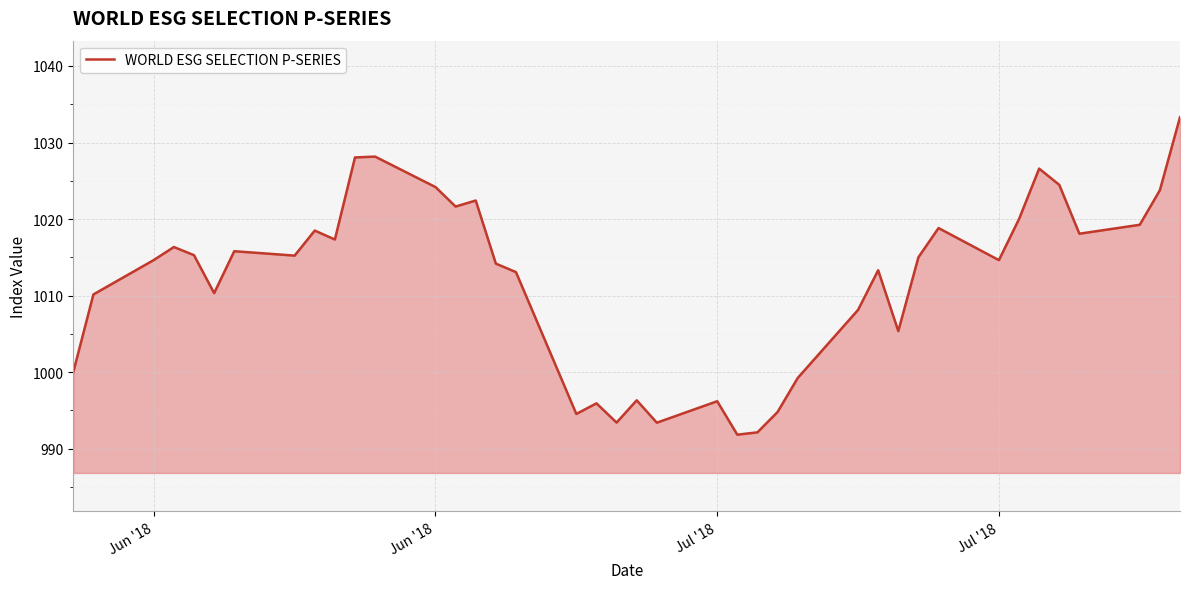

What is the greatest value displayed?

1033.3